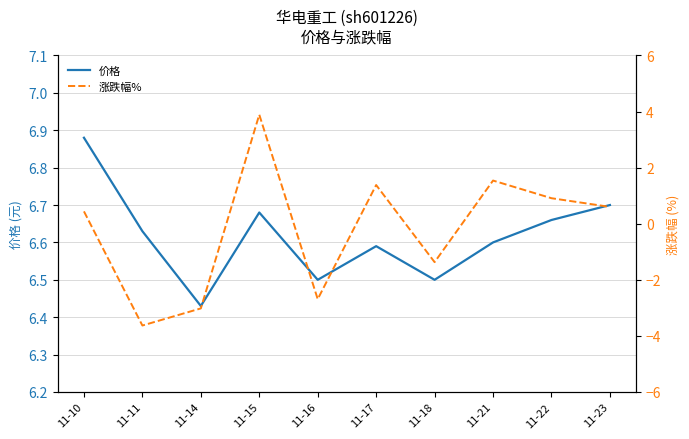

Which series has the largest range (max minus min)?

涨跌幅%